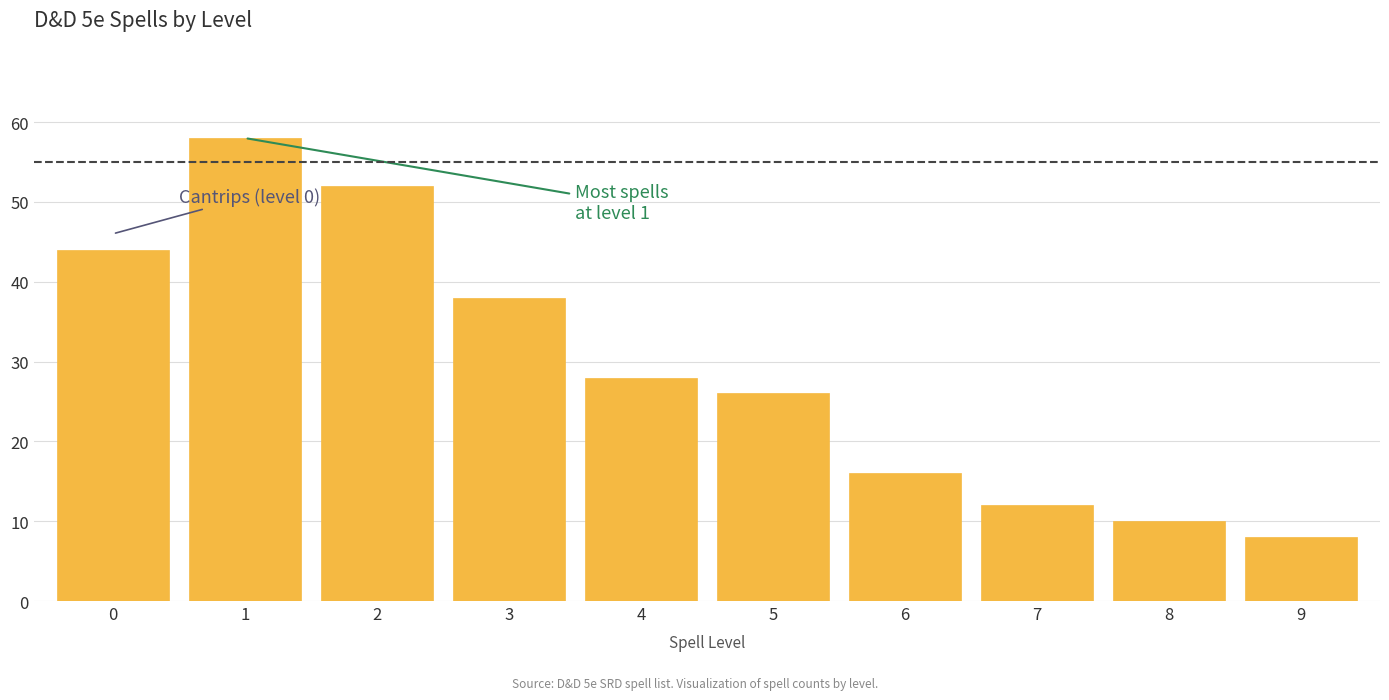

Reading left to right, extract all data points from this chart.

0=44	1=58	2=52	3=38	4=28	5=26	6=16	7=12	8=10	9=8